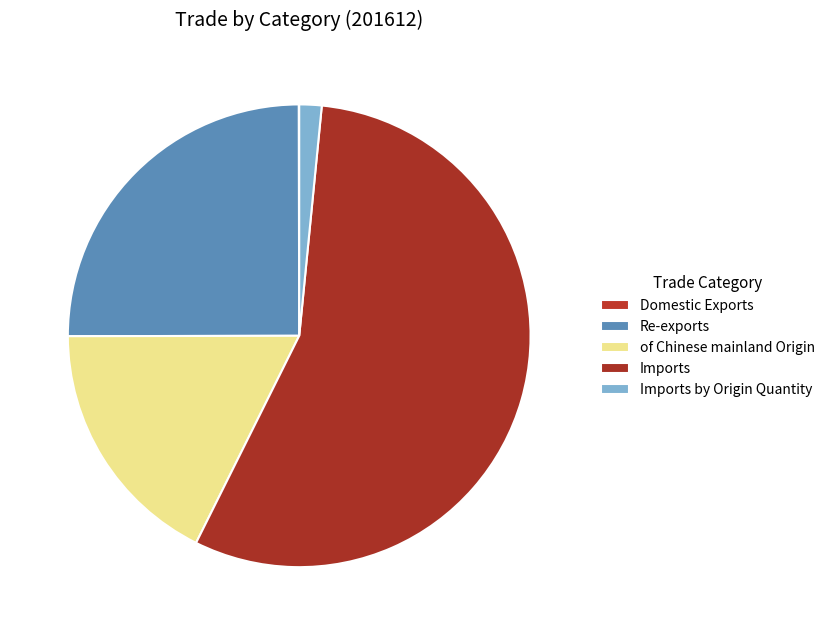

Count the number of slices in the pie.

5